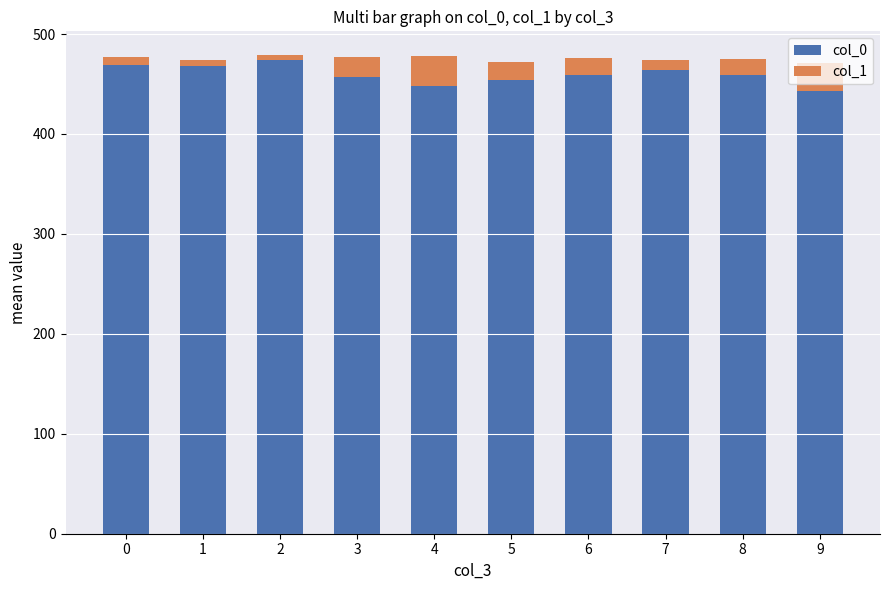

The value of col_0 at 5 is 453.5. True or false?

True